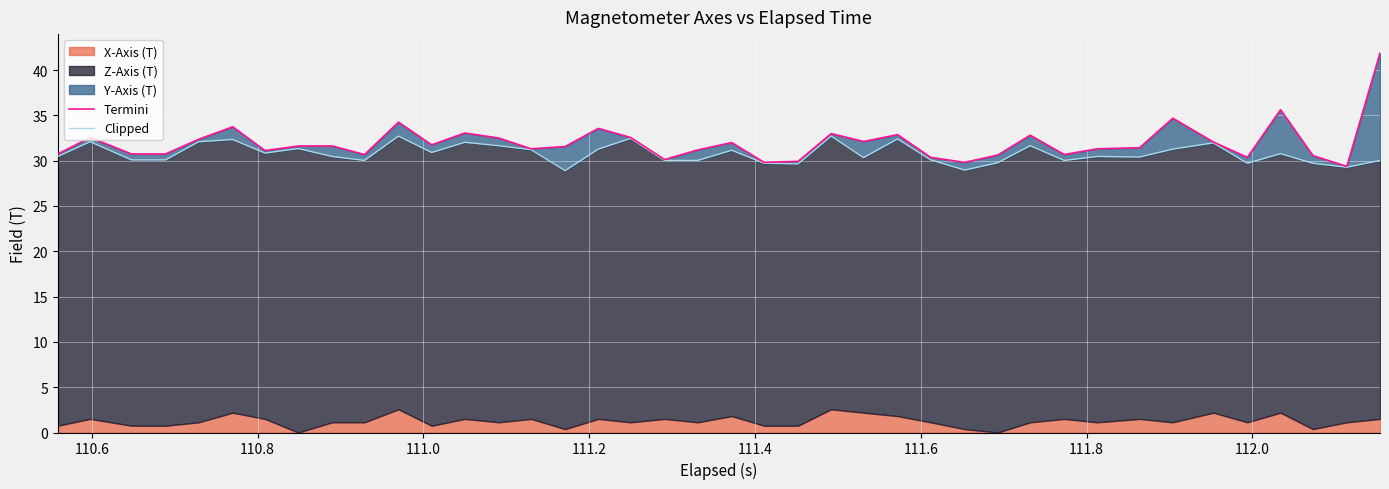

Which series has the largest total across all categories?

Termini